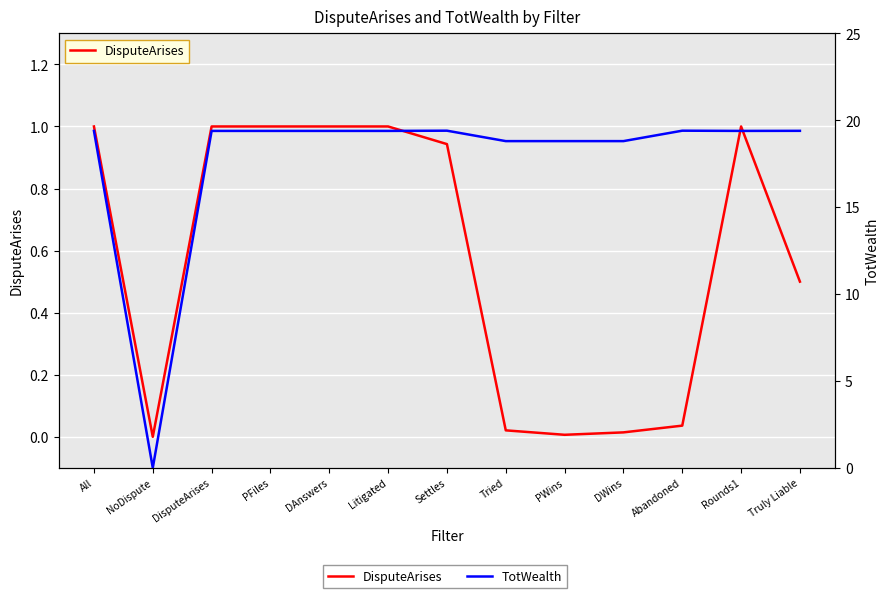

Reading left to right, extract all data points from this chart.

DisputeArises: All=1.0	NoDispute=0.0	DisputeArises=1.0	PFiles=1.0	DAnswers=1.0	Litigated=1.0	Settles=0.9	Tried=0.0	PWins=0.0	DWins=0.0	Abandoned=0.0	Rounds1=1.0	Truly Liable=0.5
TotWealth: All=19.4	NoDispute=0.0	DisputeArises=19.4	PFiles=19.4	DAnswers=19.4	Litigated=19.4	Settles=19.4	Tried=18.8	PWins=18.8	DWins=18.8	Abandoned=19.4	Rounds1=19.4	Truly Liable=19.4